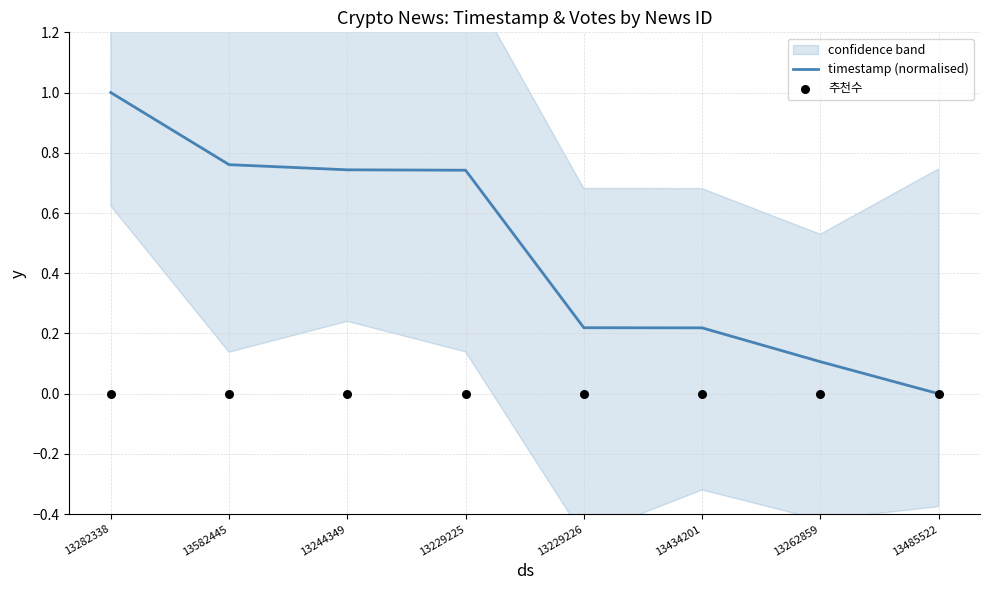

The value of timestamp (normalised) at 13582445 is 0.5. True or false?

False